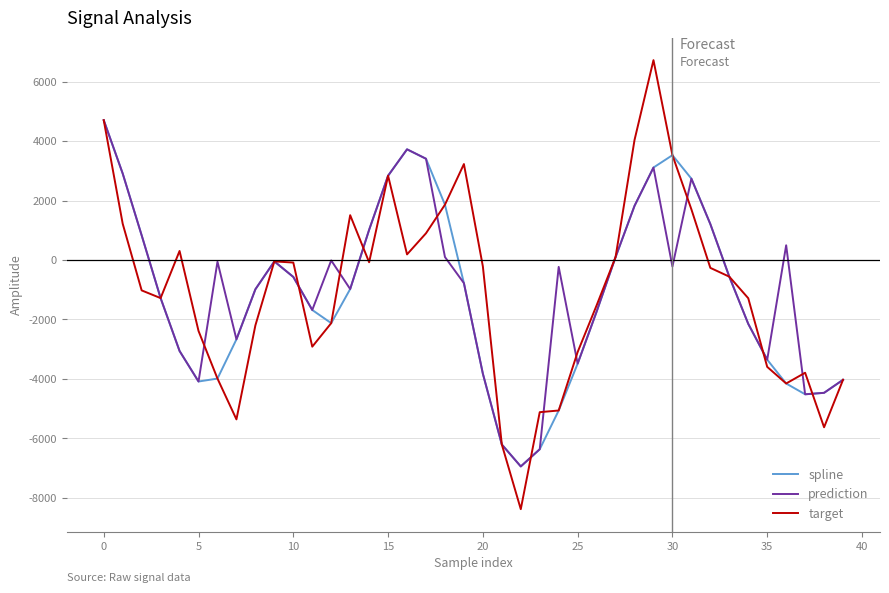

Which series has the widest spread of values?

target